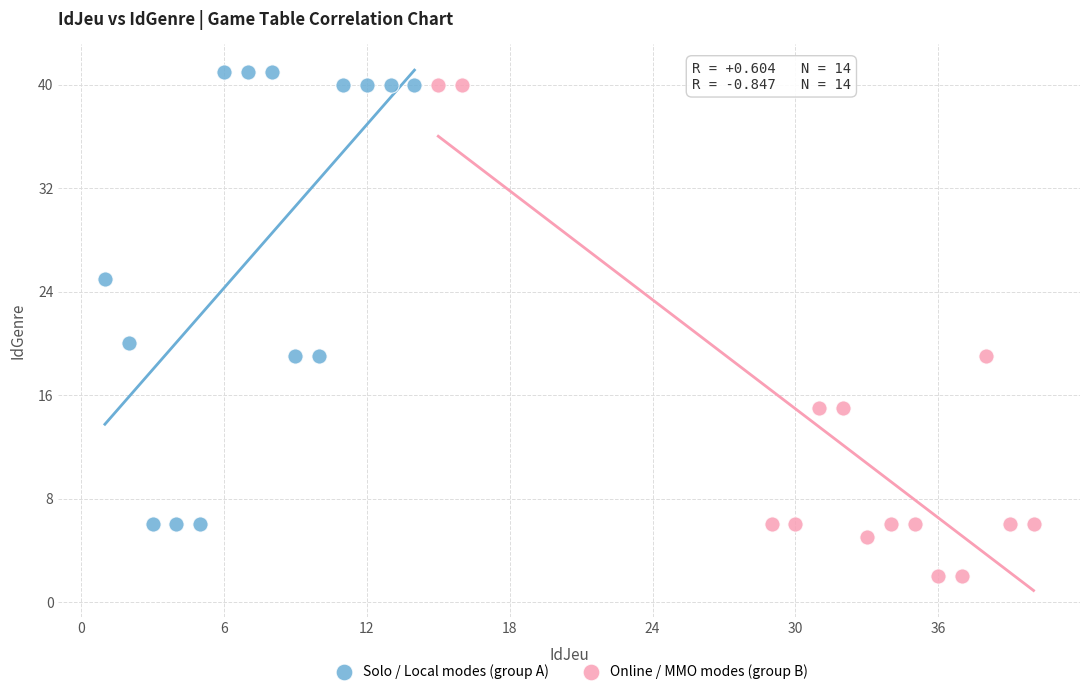

Which series contains the lowest Y value?

Online / MMO modes (group B)